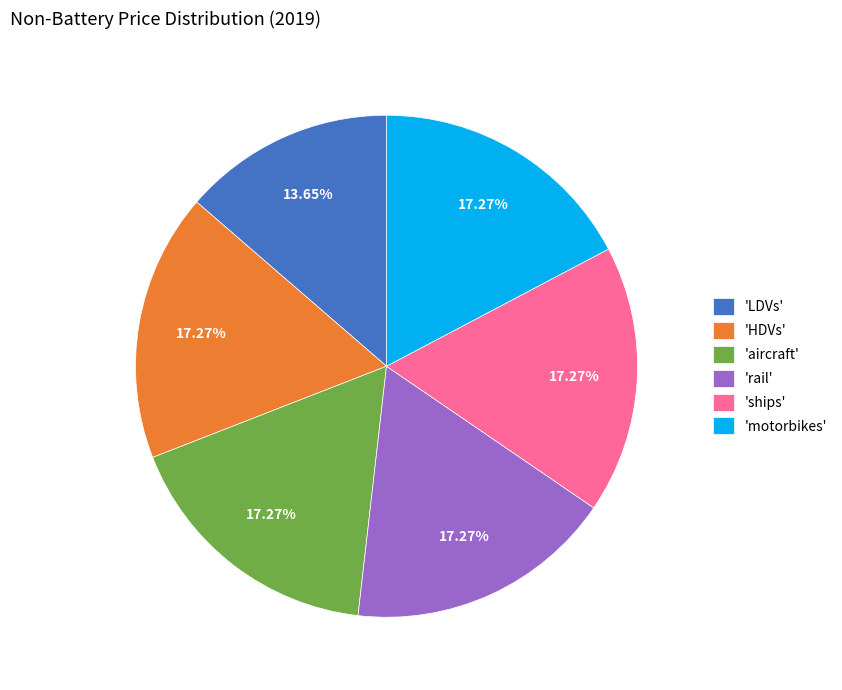

To the nearest percent, what is the difference between the largest and smallest slice percentages?

4%